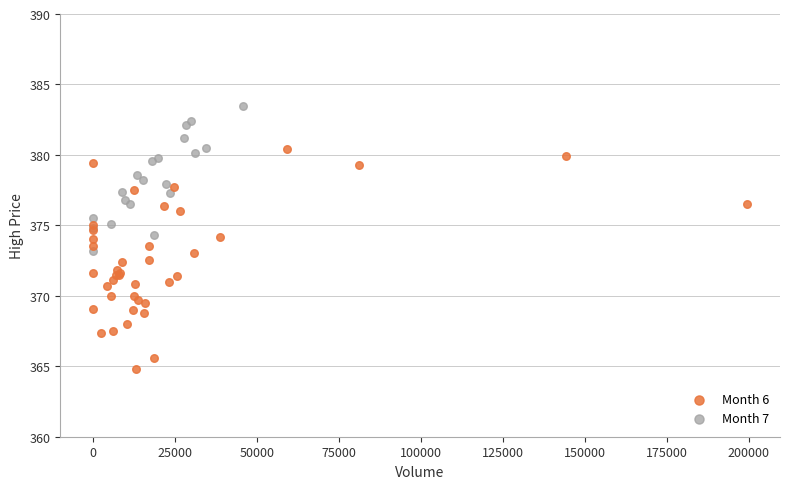

Which series has the widest spread of Y values?

Month 6